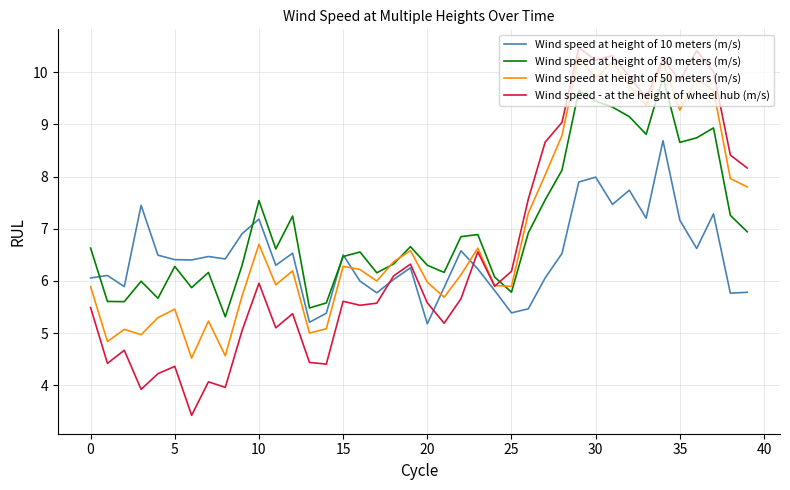

Rank the series by their average value, from lowest to highest.

Wind speed at height of 10 meters (m/s), Wind speed - at the height of wheel hub (m/s), Wind speed at height of 50 meters (m/s), Wind speed at height of 30 meters (m/s)